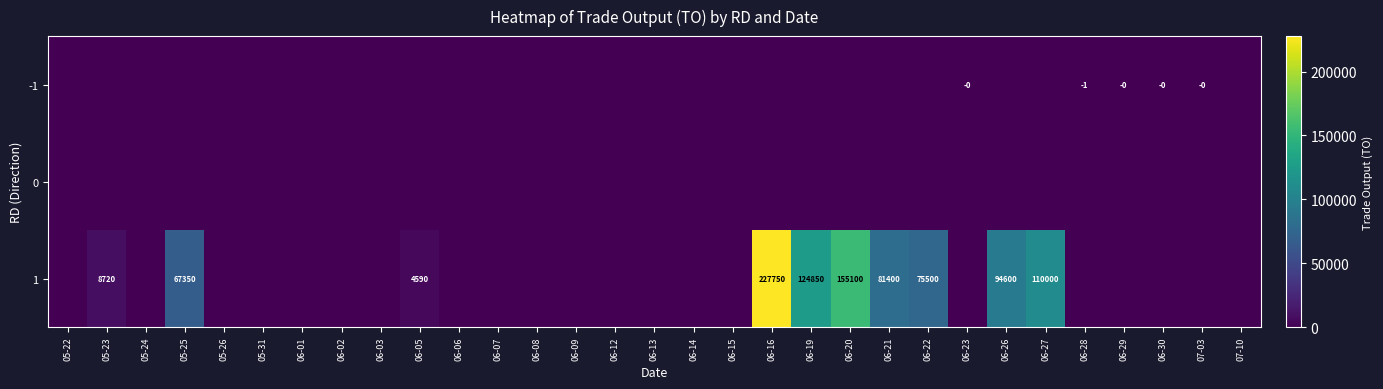

How many values in 1 are above zero?

10